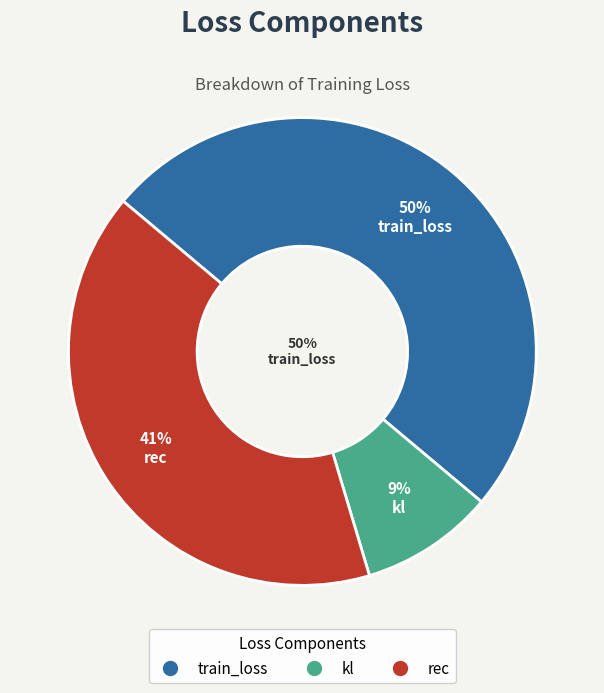

How many segments does this pie chart have?

3